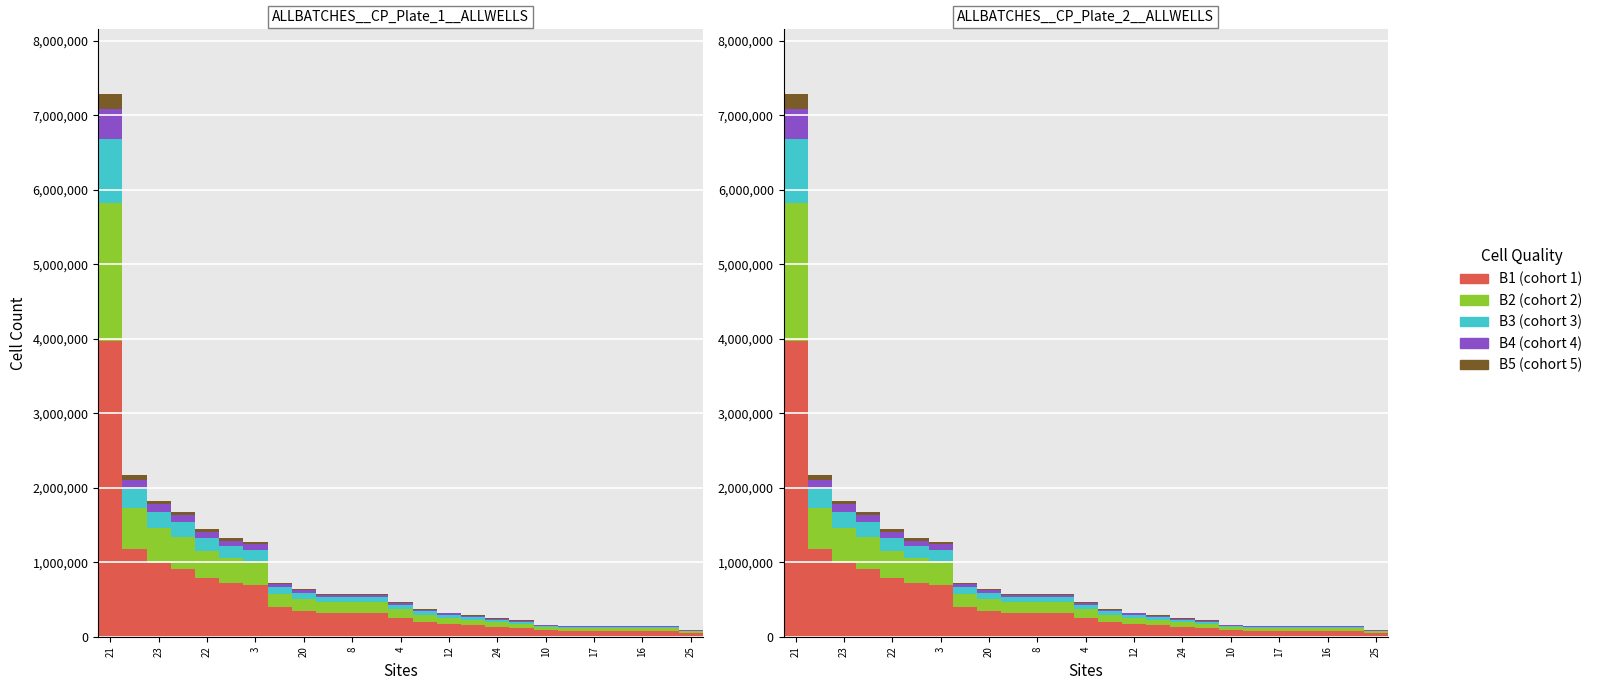

What is the minimum value for B5 (cohort 5)?

2303